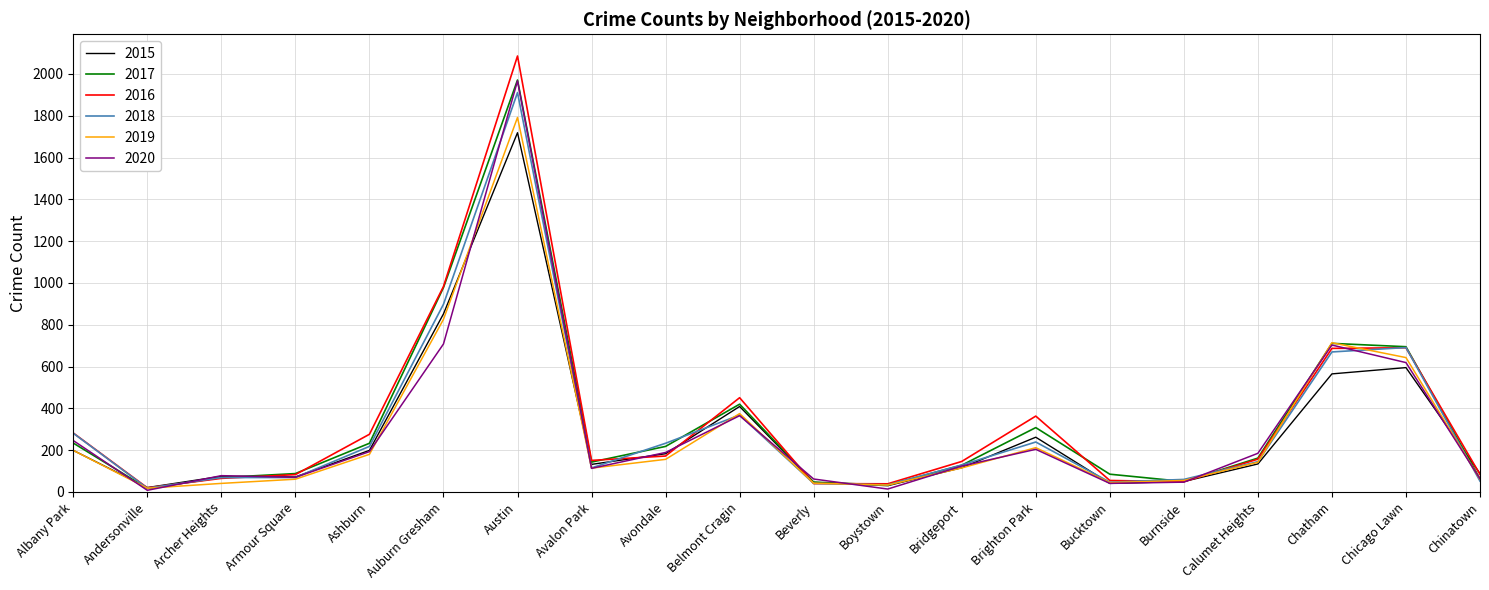

The value of 2017 at Belmont Cragin is 566. True or false?

False